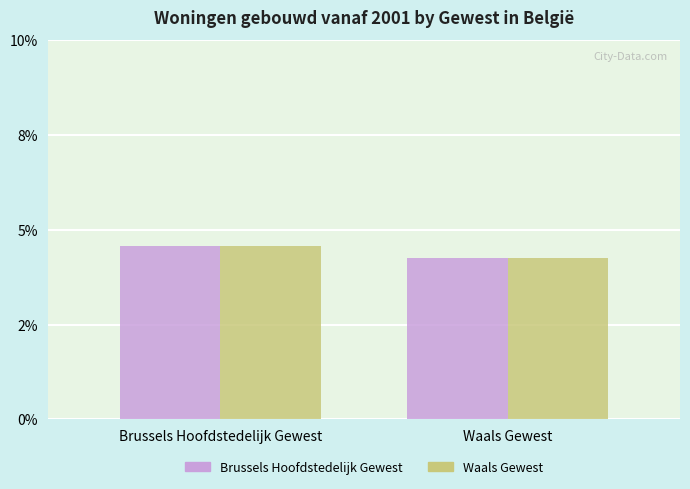

At which label is Brussels Hoofdstedelijk Gewest closest to 0?

Waals Gewest